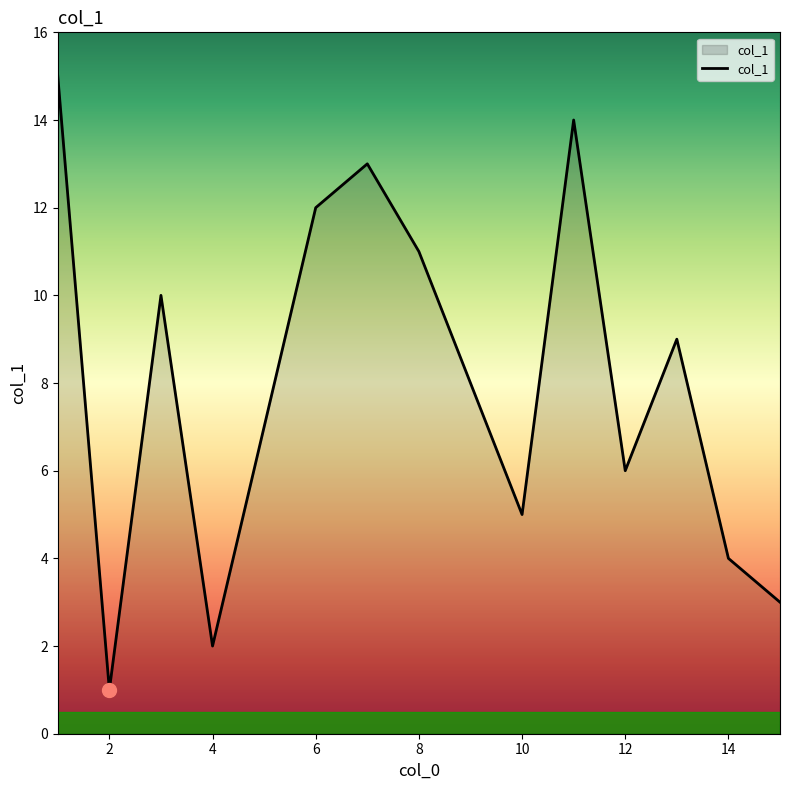

What is the greatest value displayed?

15